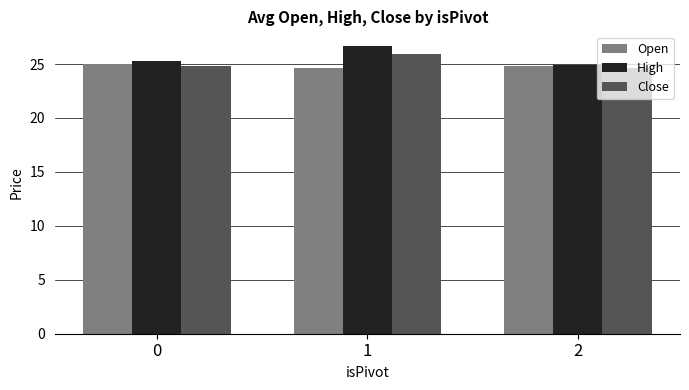

Which series has the largest range (max minus min)?

High